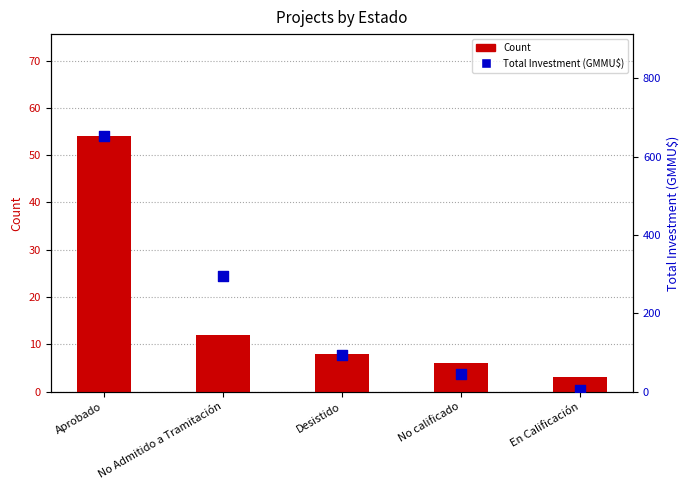

Is the value of Total Investment (GMMU$) at Desistido greater than the value of Count at No calificado?

Yes